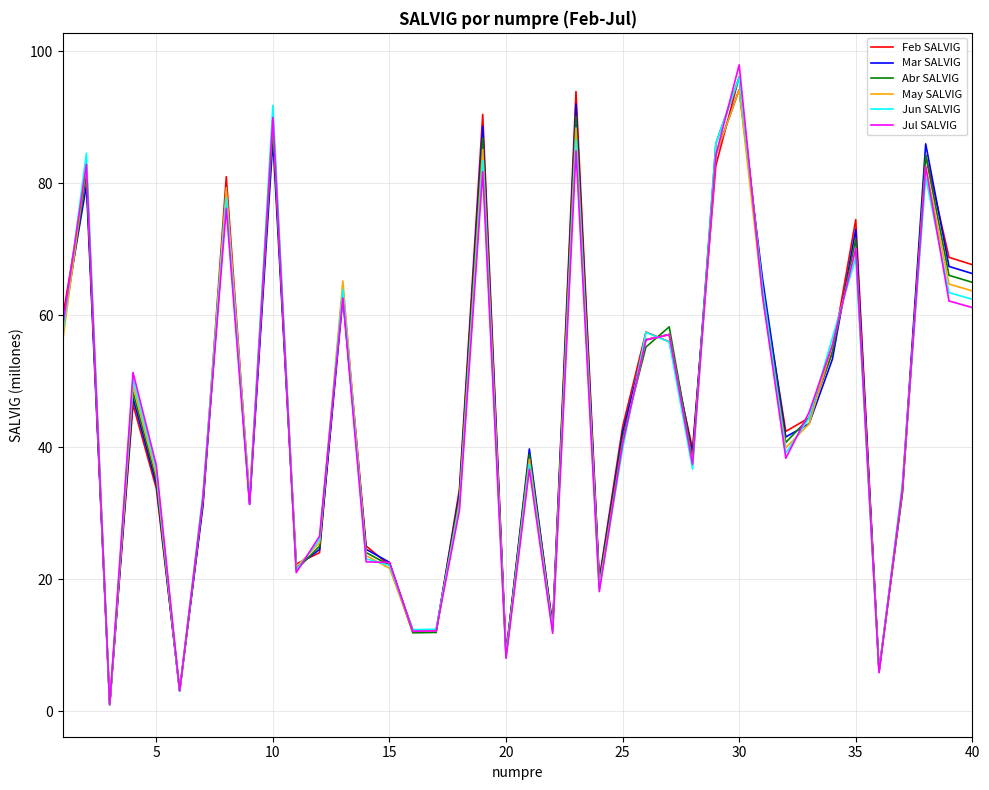

At which category is the sum across all series the highest?

30